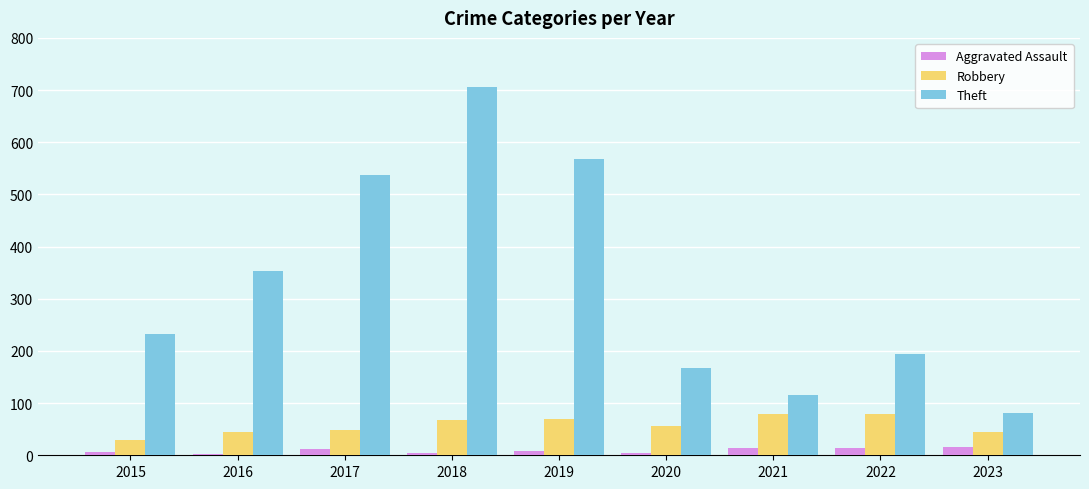

What value does the Robbery series have at 2017, to the nearest 10?

50